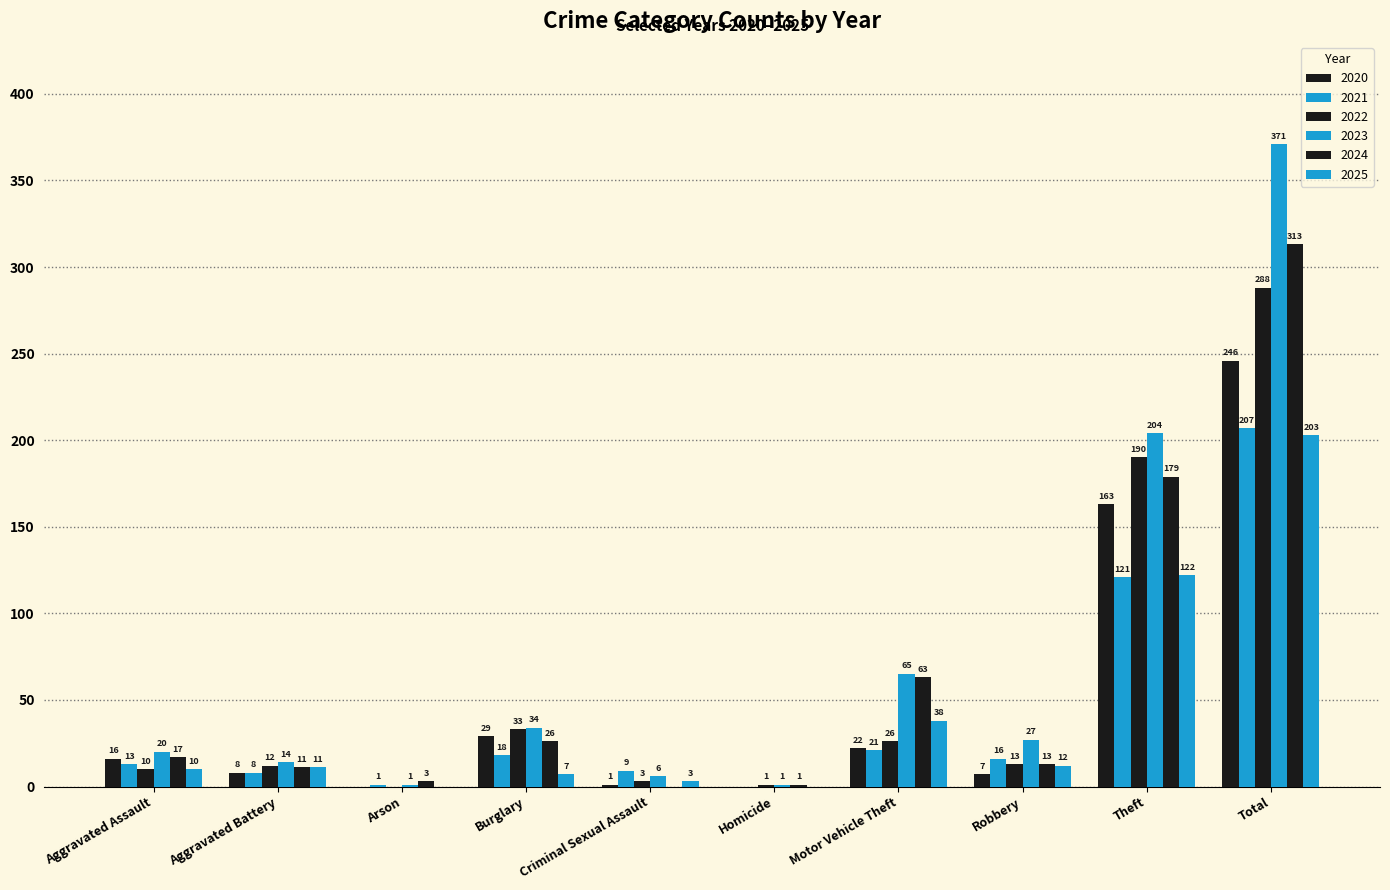

Count the number of categories in the chart.

10